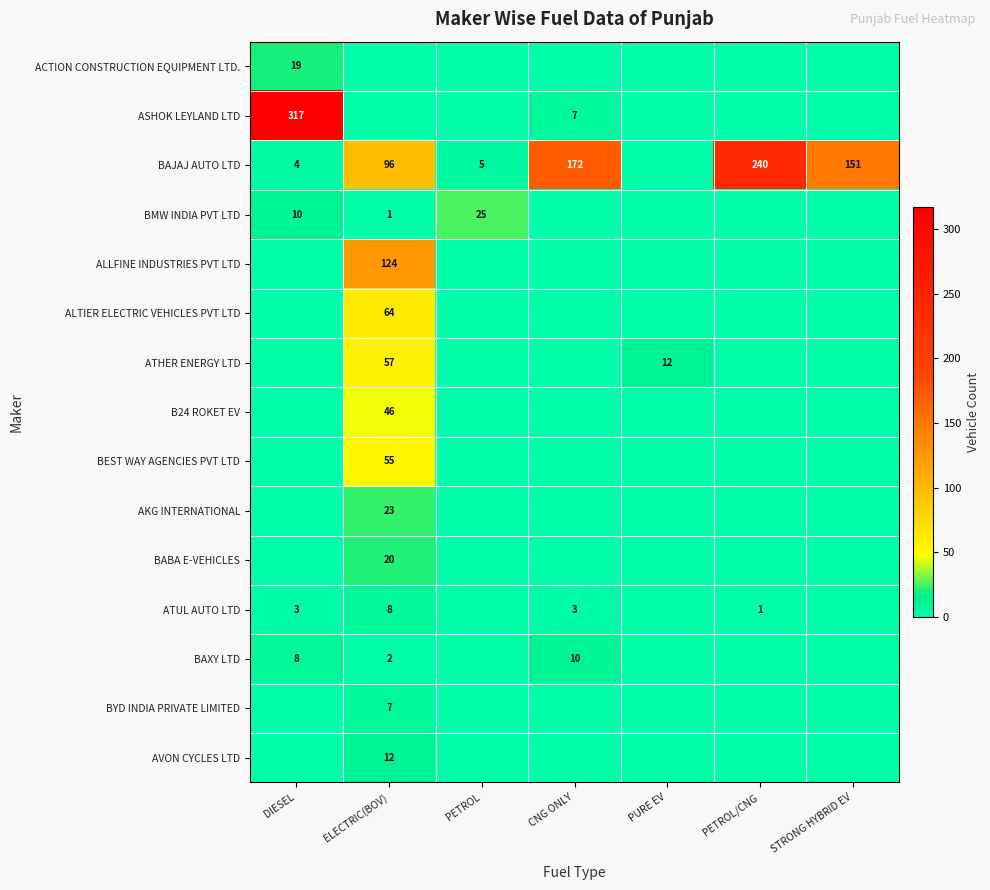

The AKG INTERNATIONAL series shows 23 at ELECTRIC(BOV). True or false?

True